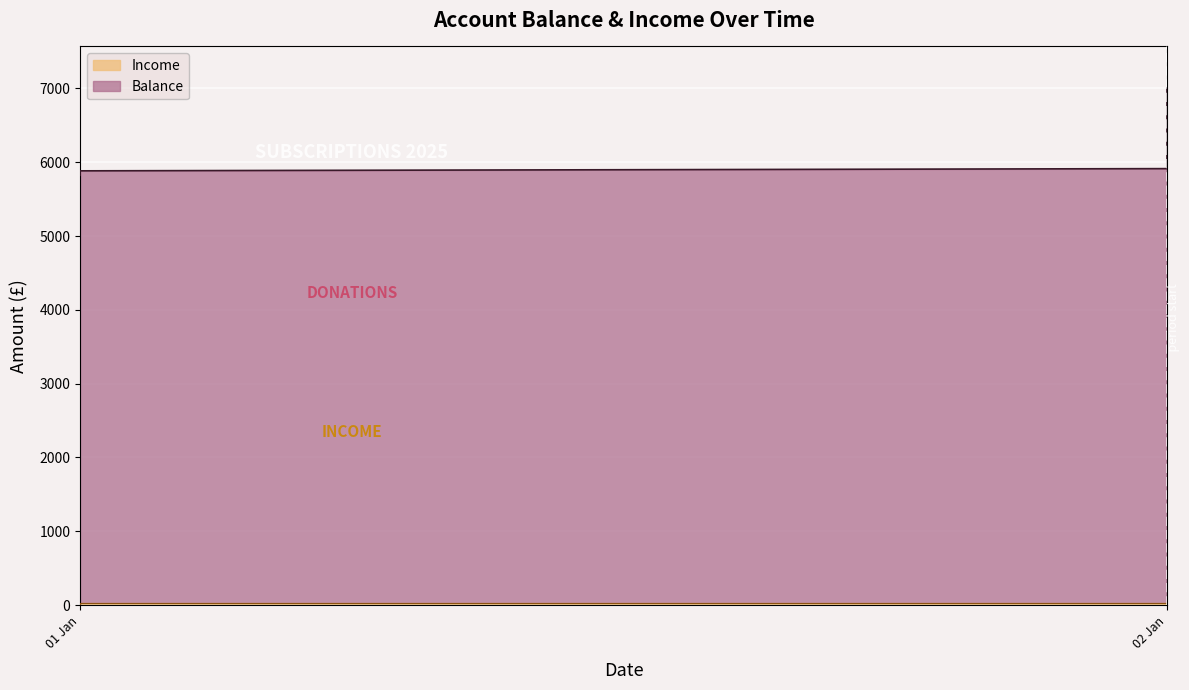

What are all the series names shown in the legend?

Balance, Income